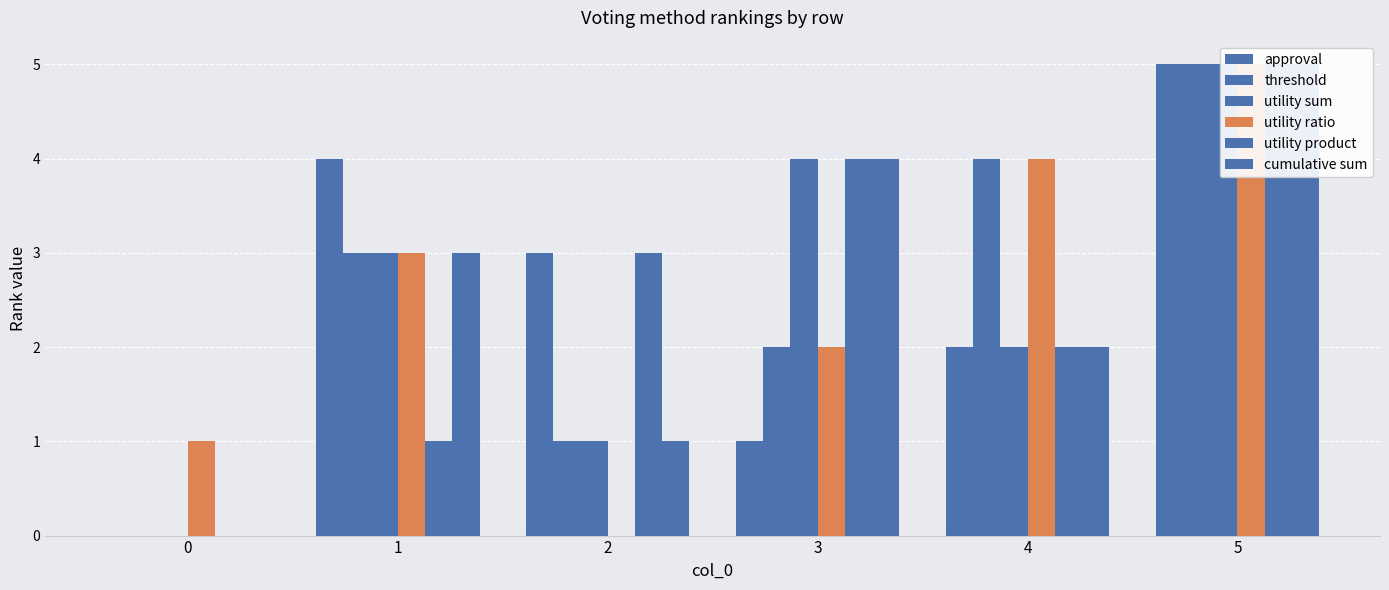

The utility sum series shows 4 at 3. True or false?

True